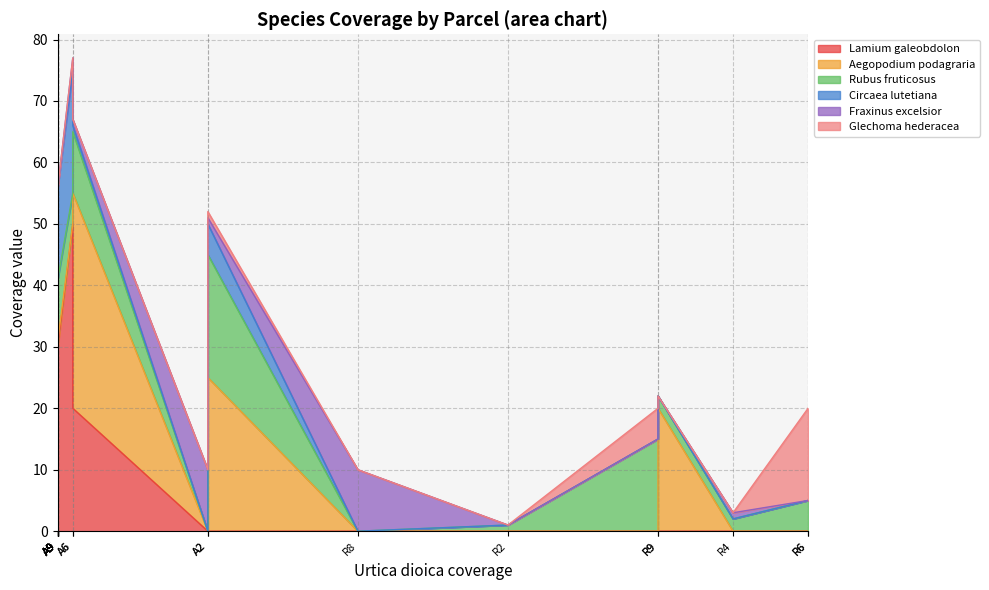

What is the sum of all Rubus_fruticosus values?

109